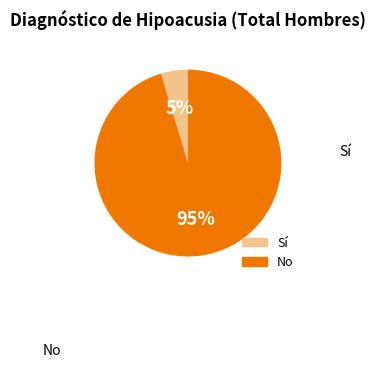

How many segments does this pie chart have?

2